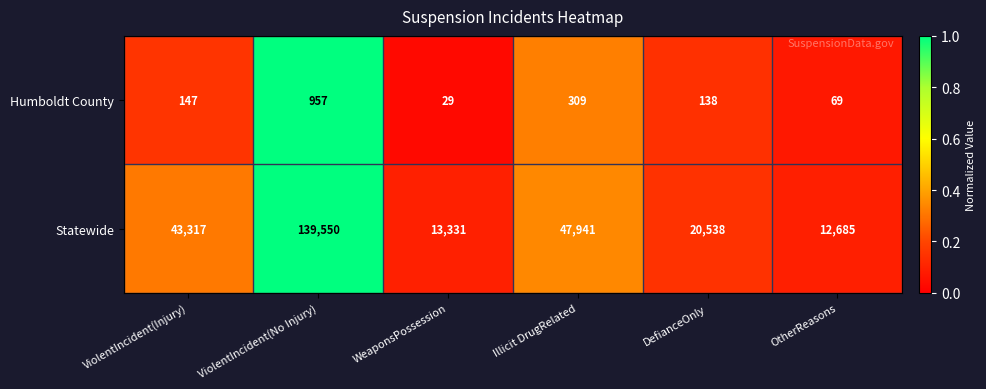

What is the sum of the Humboldt County values at DefianceOnly and ViolentIncident(No Injury)?

1095